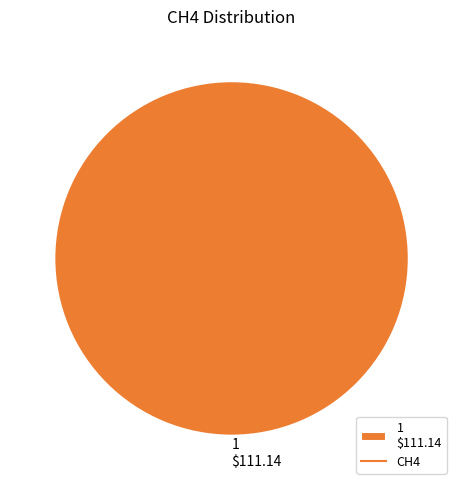

Does 1 $111.14 account for over 50% of the chart?

Yes